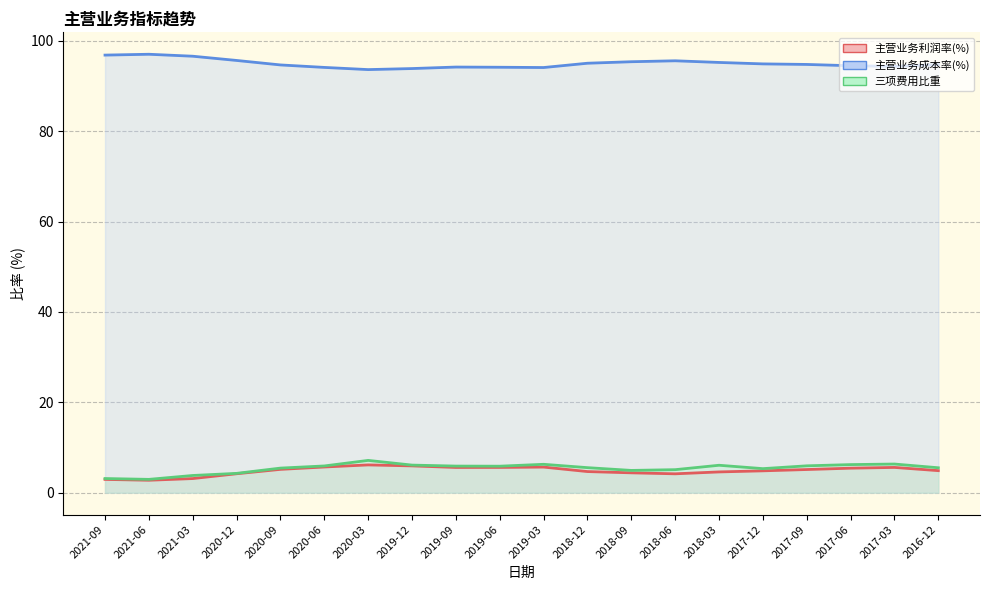

What is the label of the 10th point from the left?

2019-06